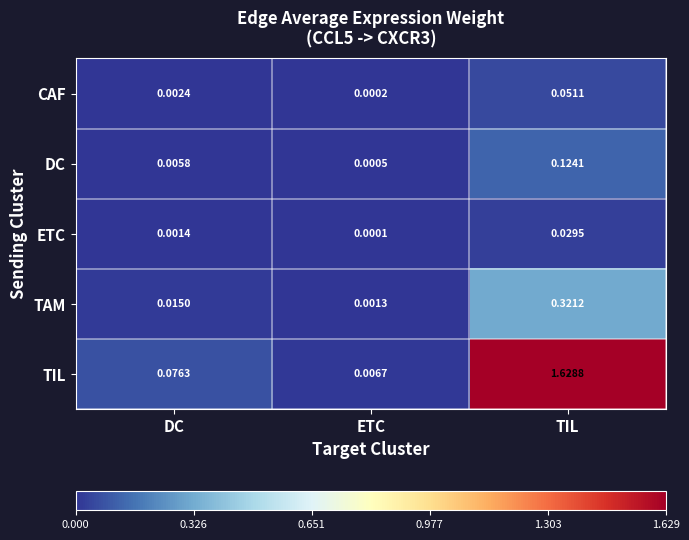

Which category has the highest value across all series?

TIL